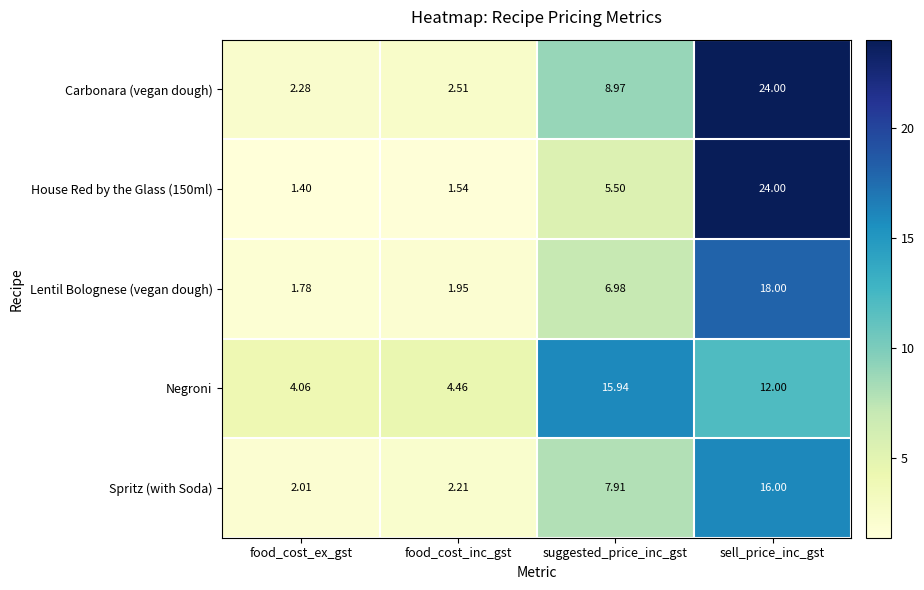

Which series changed the most between suggested_price_inc_gst and sell_price_inc_gst?

House Red by the Glass (150ml)